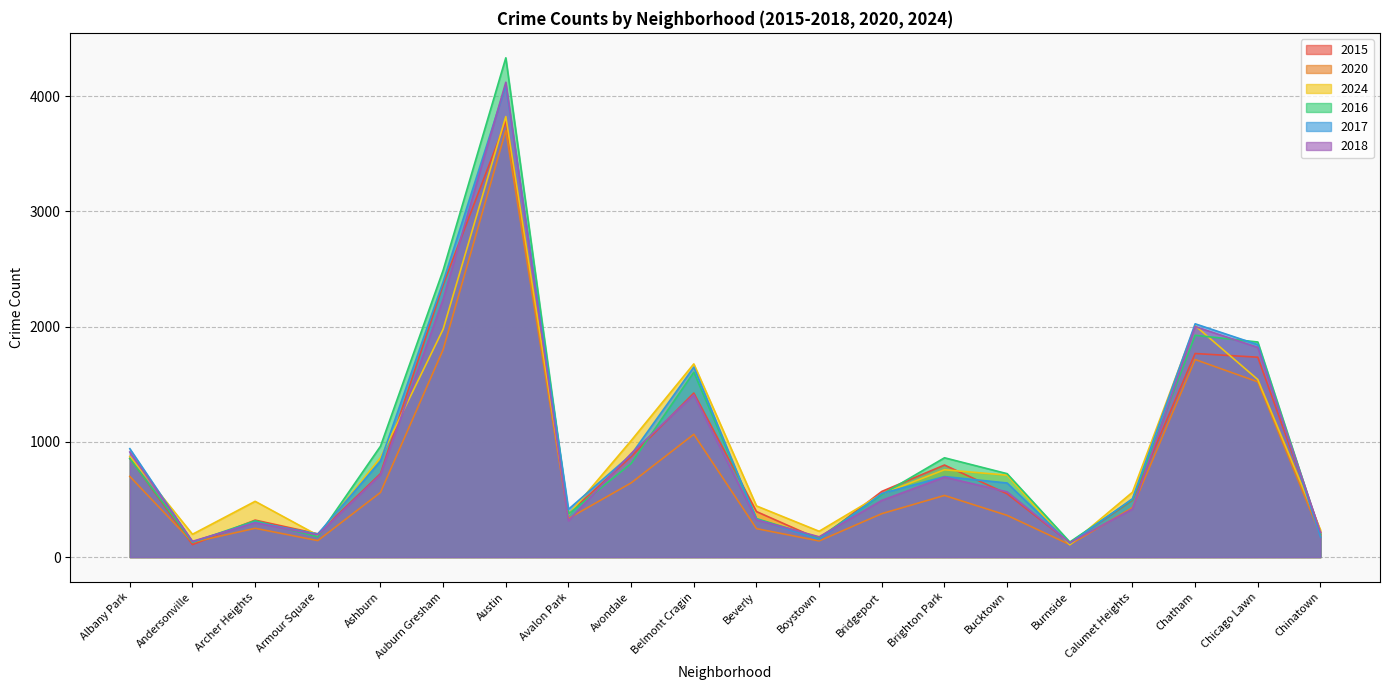

Reading right to left, what are all the values shown in this chart?

2015: Chinatown=218	Chicago Lawn=1735	Chatham=1767	Calumet Heights=494	Burnside=125	Bucktown=549	Brighton Park=799	Bridgeport=570	Boystown=155	Beverly=395	Belmont Cragin=1424	Avondale=872	Avalon Park=376	Austin=3782	Auburn Gresham=2365	Ashburn=724	Armour Square=202	Archer Heights=321	Andersonville=108	Albany Park=857
2020: Chinatown=192	Chicago Lawn=1521	Chatham=1715	Calumet Heights=430	Burnside=108	Bucktown=362	Brighton Park=535	Bridgeport=377	Boystown=140	Beverly=247	Belmont Cragin=1066	Avondale=644	Avalon Park=335	Austin=3704	Auburn Gresham=1801	Ashburn=561	Armour Square=143	Archer Heights=250	Andersonville=128	Albany Park=700
2024: Chinatown=235	Chicago Lawn=1541	Chatham=2009	Calumet Heights=563	Burnside=107	Bucktown=711	Brighton Park=758	Bridgeport=548	Boystown=224	Beverly=444	Belmont Cragin=1677	Avondale=1011	Avalon Park=369	Austin=3824	Auburn Gresham=1978	Ashburn=863	Armour Square=189	Archer Heights=484	Andersonville=198	Albany Park=874
2016: Chinatown=199	Chicago Lawn=1867	Chatham=1925	Calumet Heights=499	Burnside=131	Bucktown=724	Brighton Park=862	Bridgeport=543	Boystown=168	Beverly=334	Belmont Cragin=1605	Avondale=812	Avalon Park=374	Austin=4334	Auburn Gresham=2490	Ashburn=962	Armour Square=176	Archer Heights=315	Andersonville=129	Albany Park=855
2017: Chinatown=175	Chicago Lawn=1844	Chatham=2025	Calumet Heights=507	Burnside=119	Bucktown=643	Brighton Park=699	Bridgeport=552	Boystown=153	Beverly=328	Belmont Cragin=1649	Avondale=889	Avalon Park=415	Austin=4094	Auburn Gresham=2390	Ashburn=833	Armour Square=200	Archer Heights=303	Andersonville=132	Albany Park=941
2018: Chinatown=214	Chicago Lawn=1820	Chatham=2001	Calumet Heights=417	Burnside=125	Bucktown=566	Brighton Park=694	Bridgeport=492	Boystown=176	Beverly=323	Belmont Cragin=1408	Avondale=899	Avalon Park=315	Austin=4122	Auburn Gresham=2238	Ashburn=715	Armour Square=193	Archer Heights=298	Andersonville=137	Albany Park=912